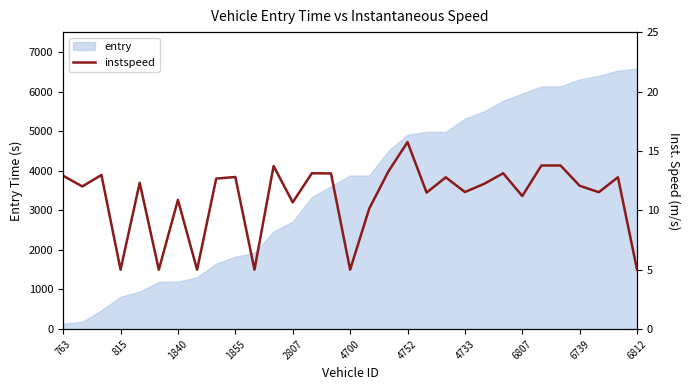

What is the highest value of the entry series?

6576.5